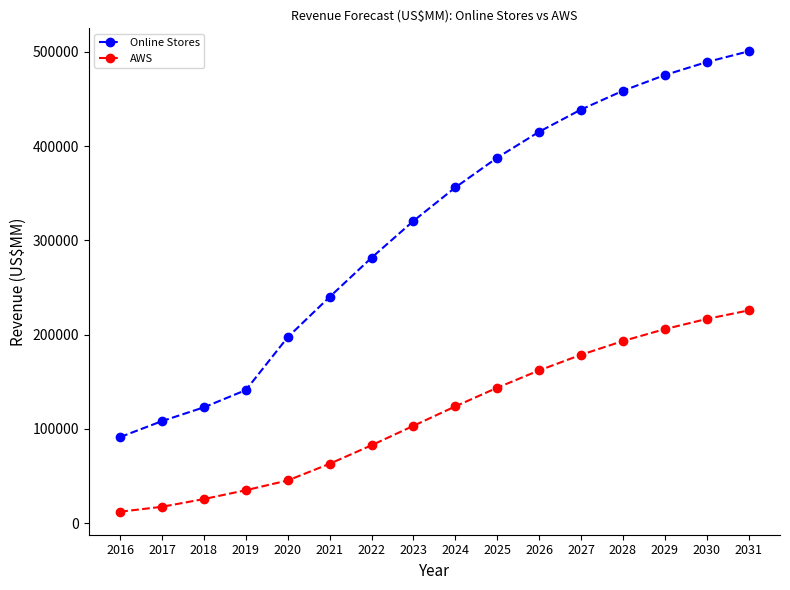

What is the total value across all series at 2018?

148642.0